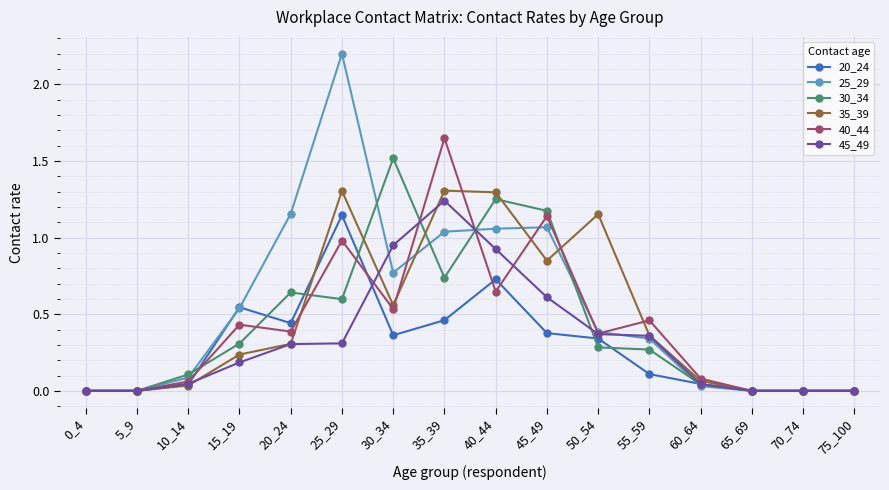

True or false: 35_39 and 40_44 cross at least once.

True